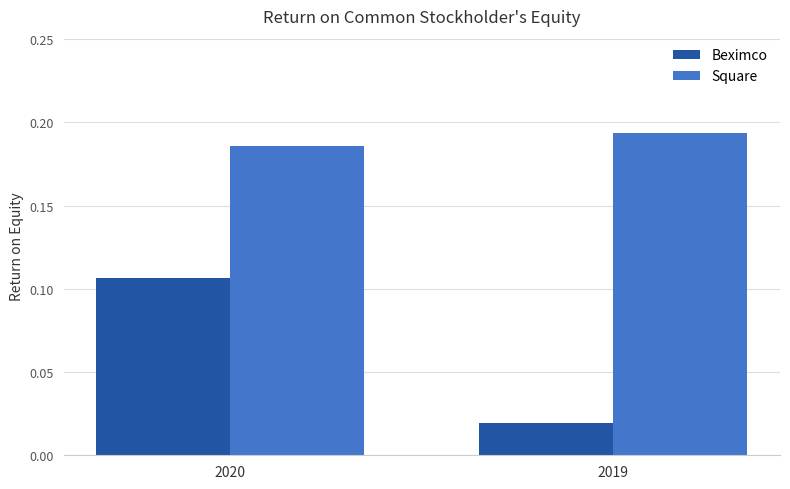

How many bars are there in total?

4